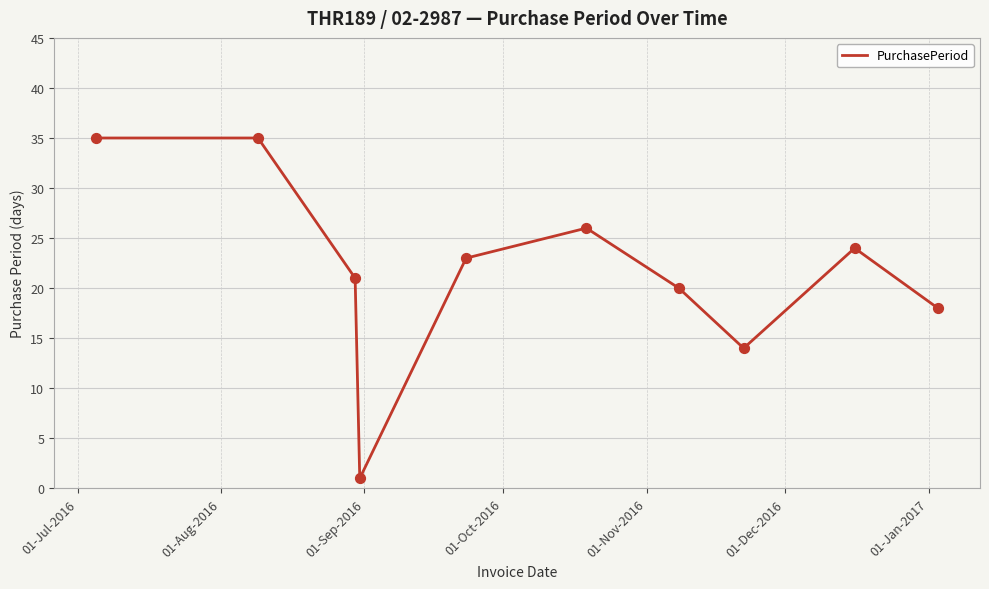

What is the difference between the maximum and minimum values?

34